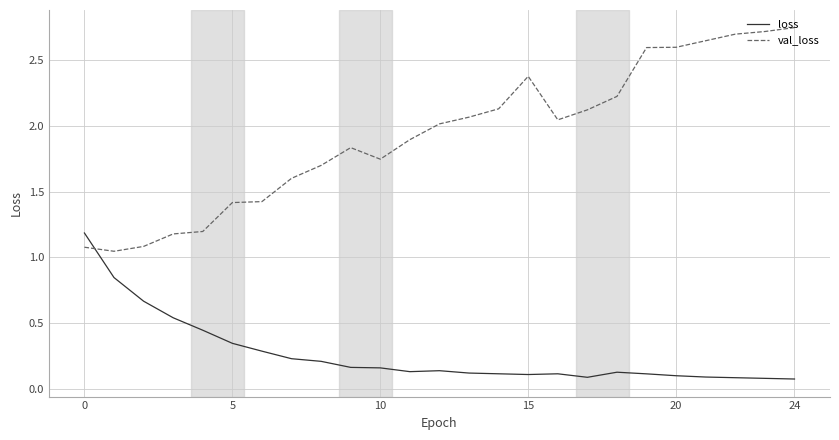

Which series has the largest total across all categories?

val_loss